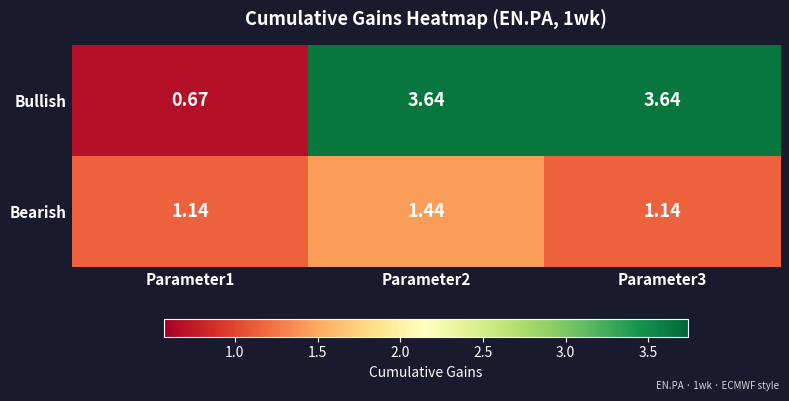

Which series has the largest total across all categories?

Bullish